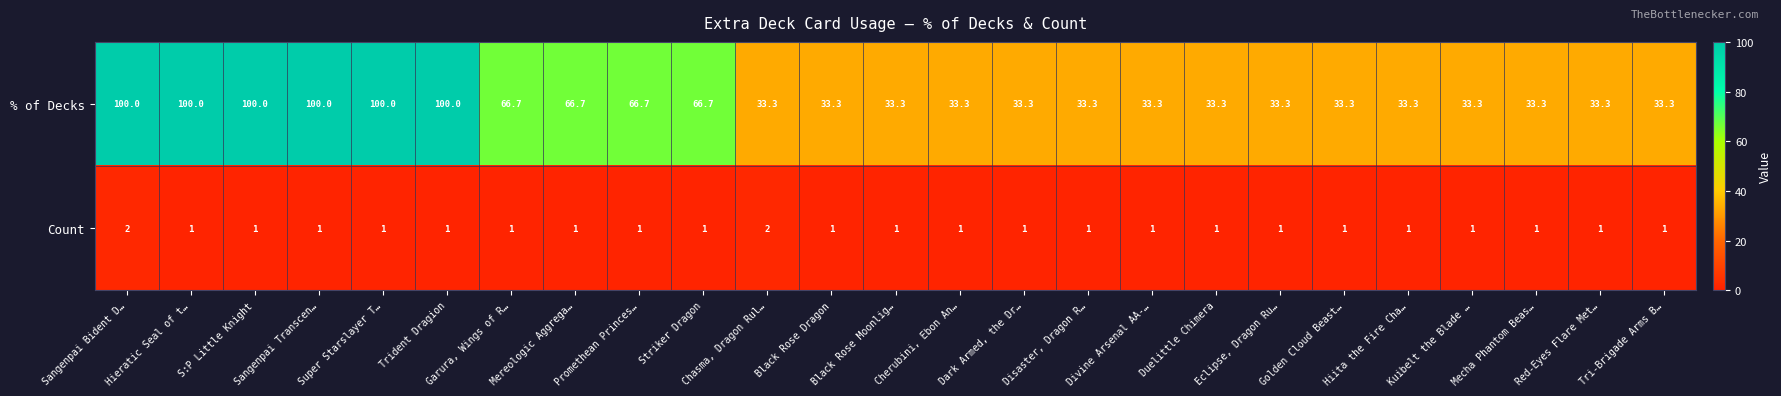

The % of Decks series shows 22.1 at Tri-Brigade Arms B…. True or false?

False